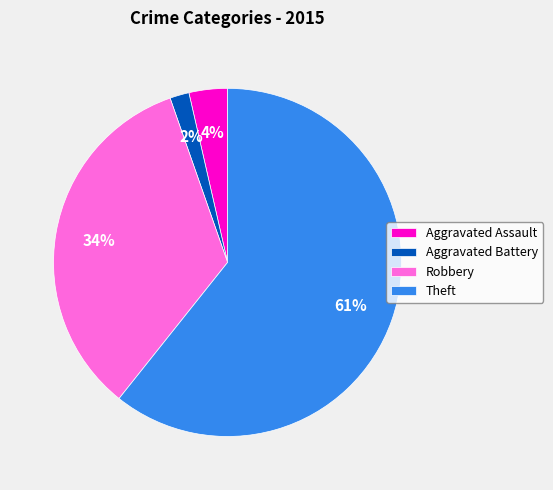

Is there a majority slice in this chart?

Yes